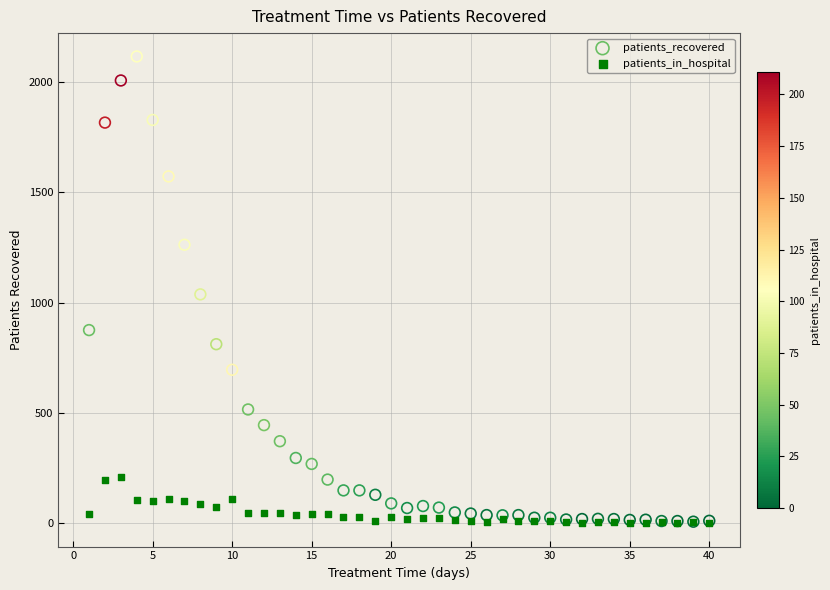

Which series reaches the maximum Y coordinate?

patients_recovered